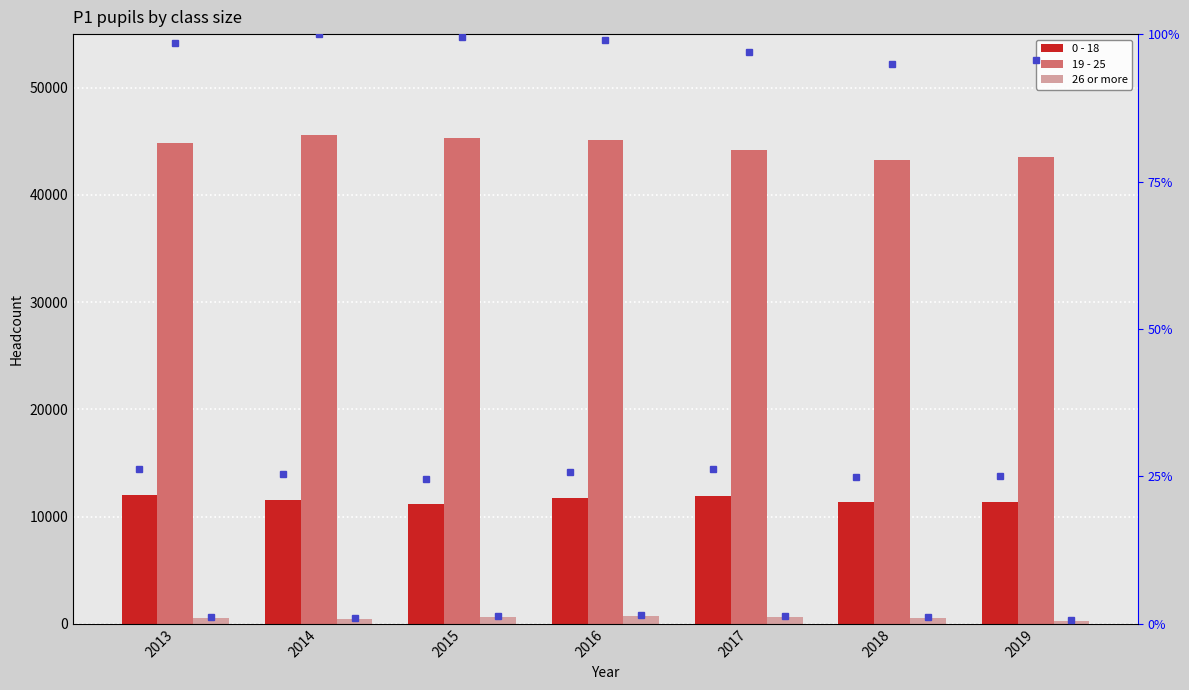

Count the number of categories in the chart.

7